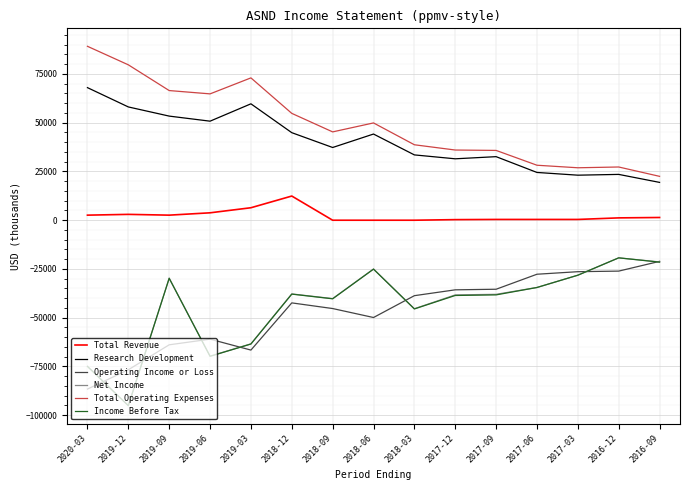

What position from the right is 2016-09?

1